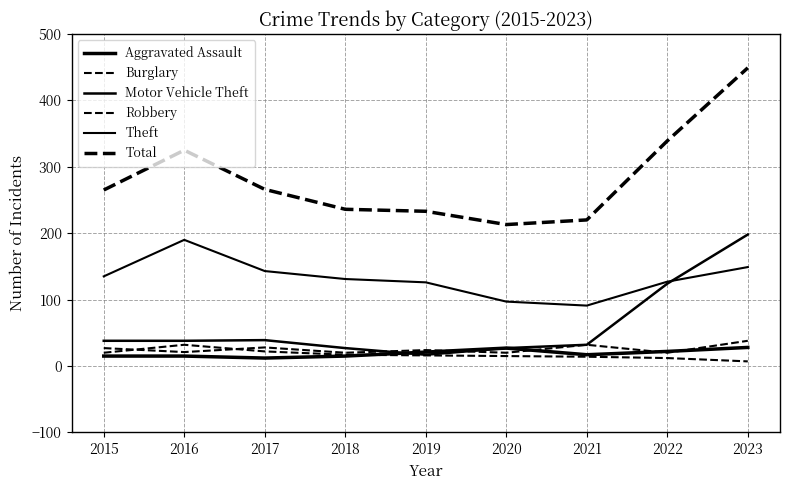

Rank the series by their maximum value, from lowest to highest.

Aggravated Assault, Burglary, Robbery, Theft, Motor Vehicle Theft, Total